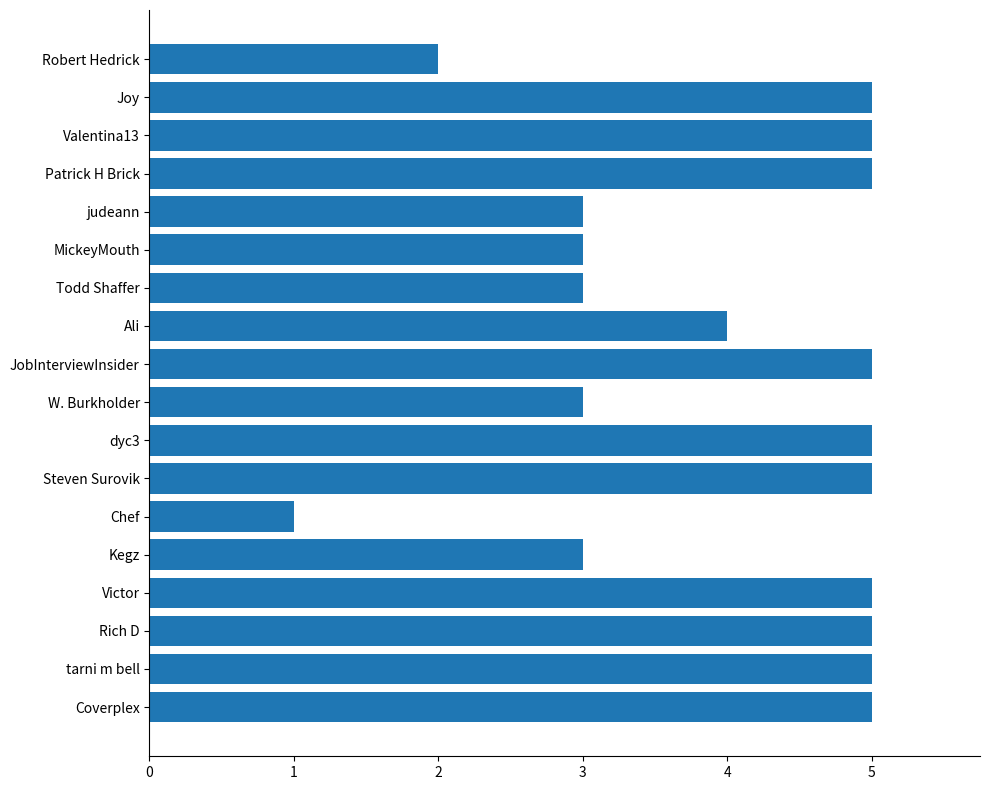

Is it true that the value at Todd Shaffer is 3?

True